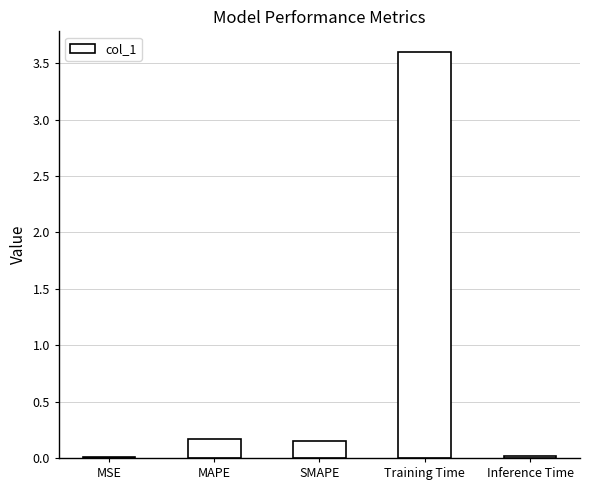

What is the approximate value at Training Time?

3.6